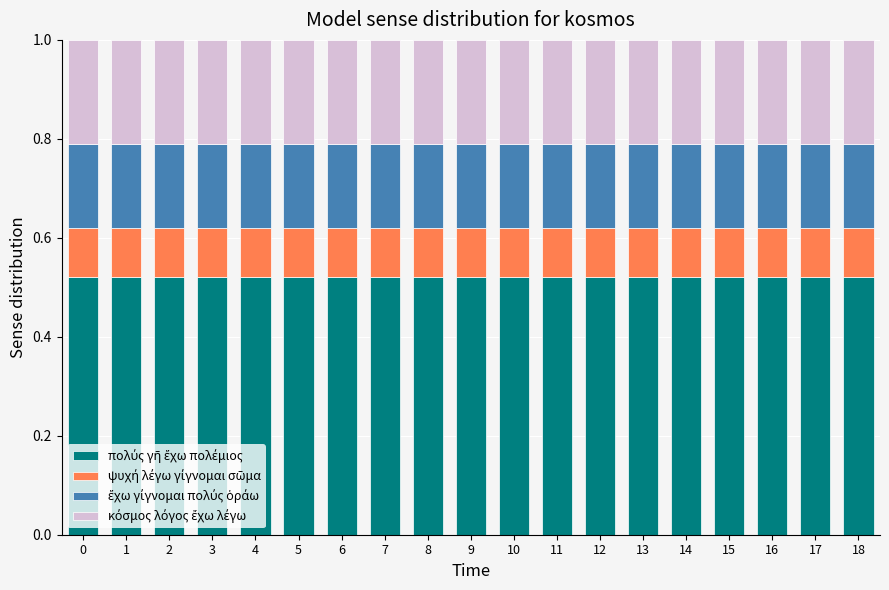

What is the total value across all series at 12?

1.0